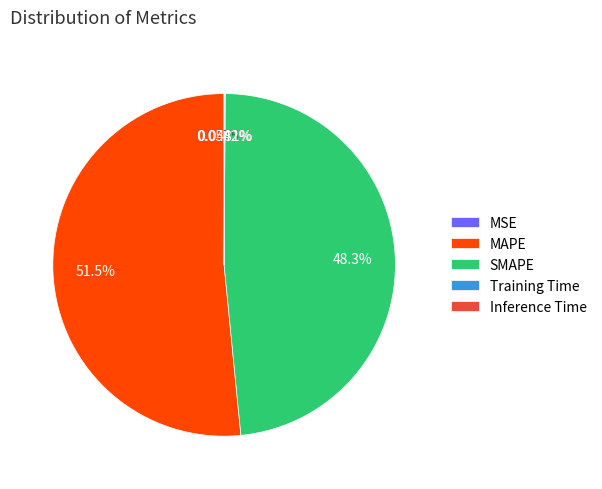

Which slice is the largest?

MAPE